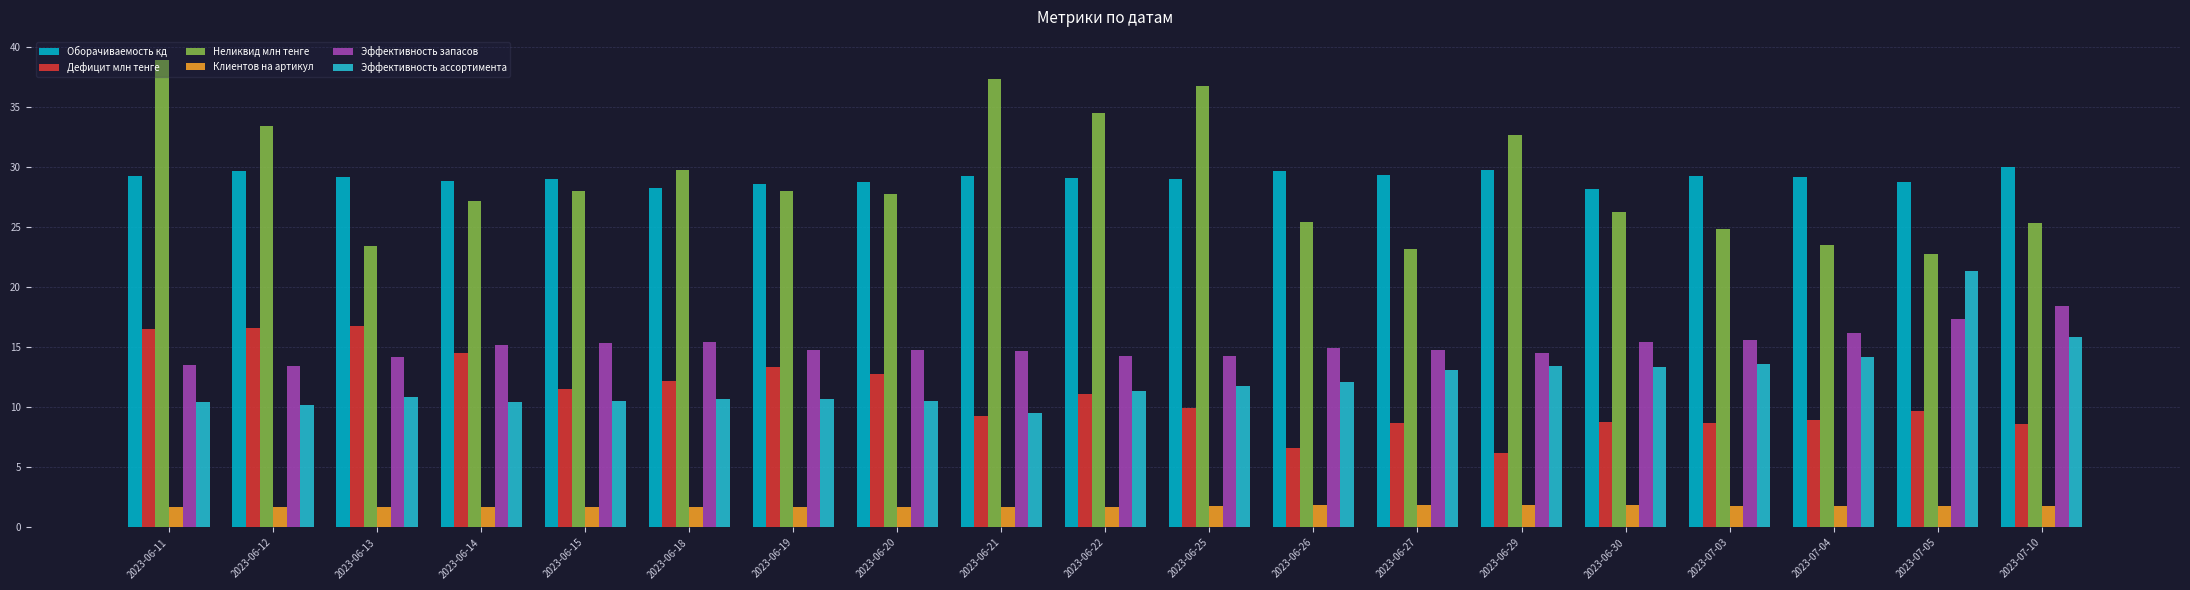

At which category does the chart reach its peak across all series?

2023-06-11